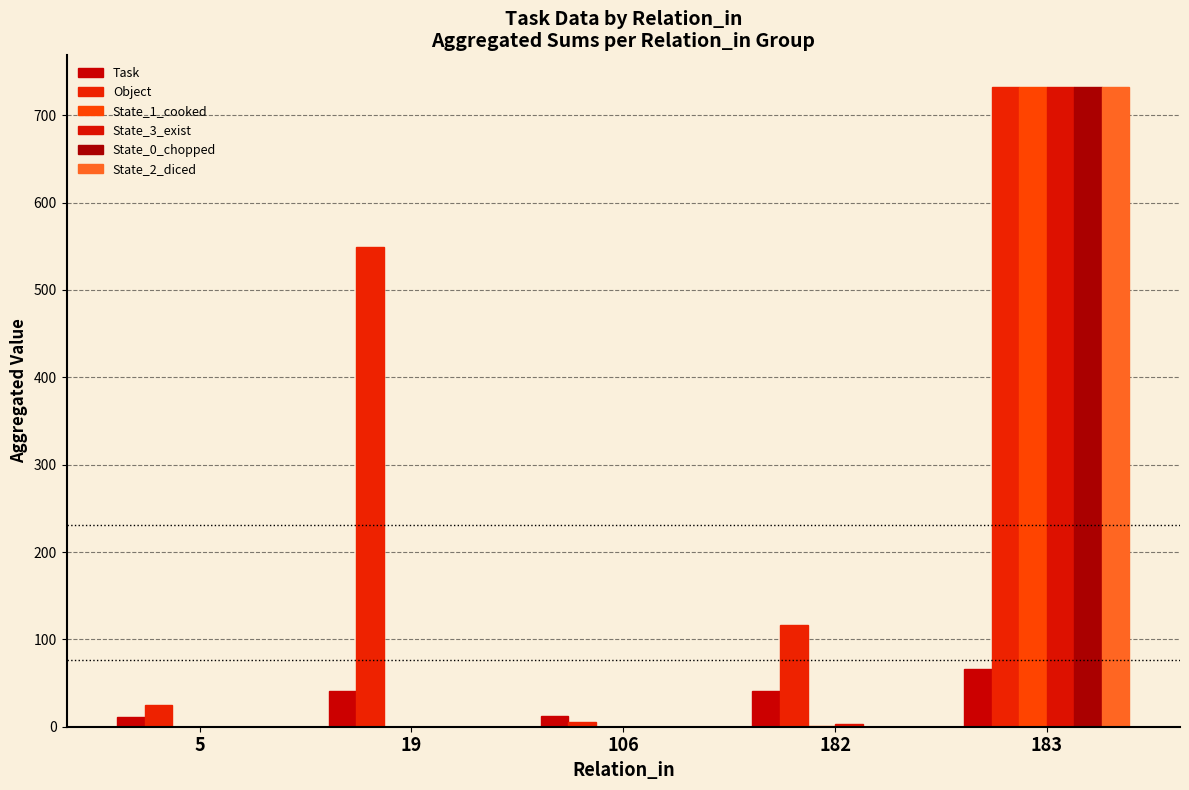

What are all the series names shown in the legend?

Task, Object, State_1_cooked, State_3_exist, State_0_chopped, State_2_diced